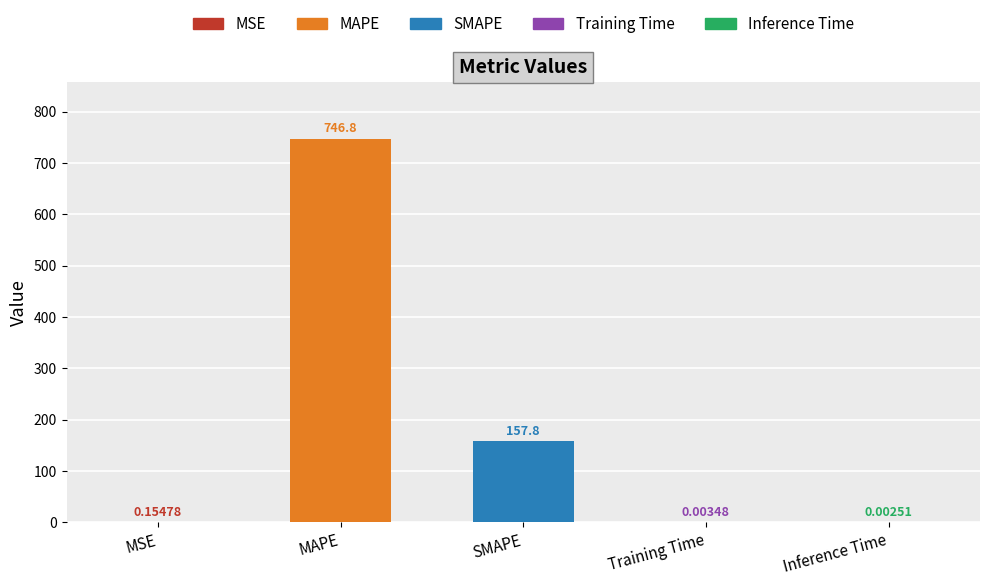

Between MSE and MAPE, which is larger?

MAPE